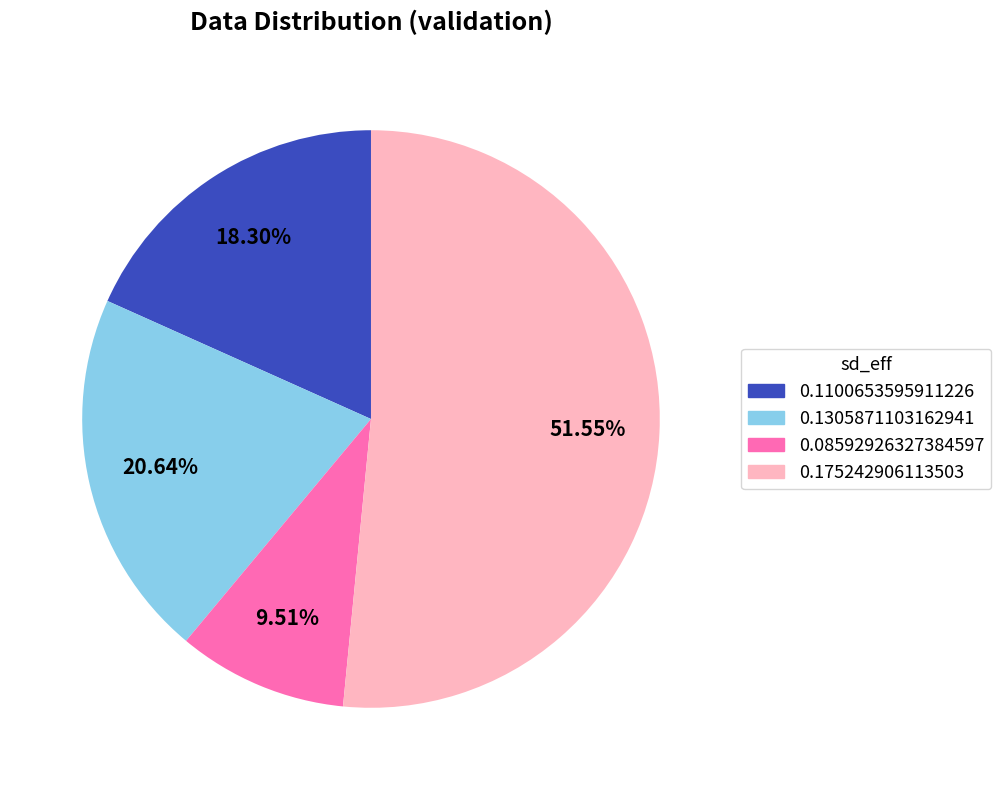

How many slices are in this pie chart?

4